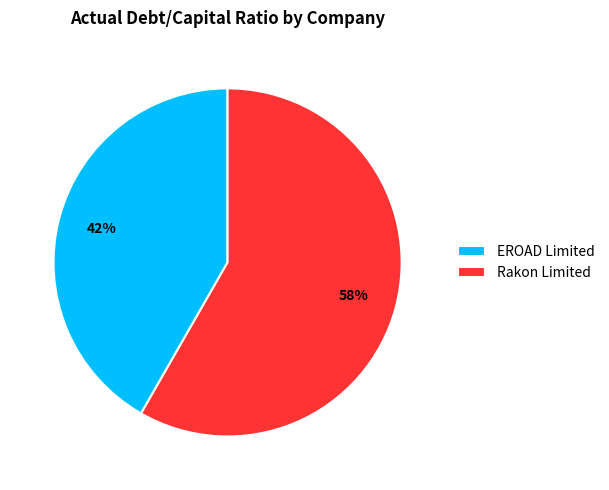

What is the smallest slice in the pie chart?

EROAD Limited